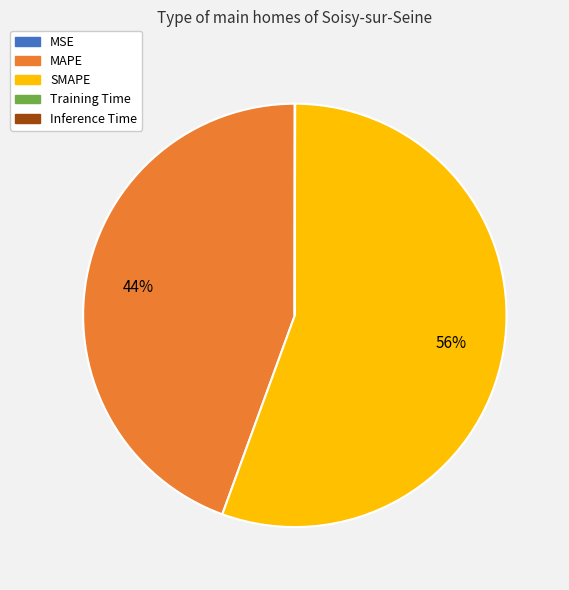

Which slice is the largest?

SMAPE